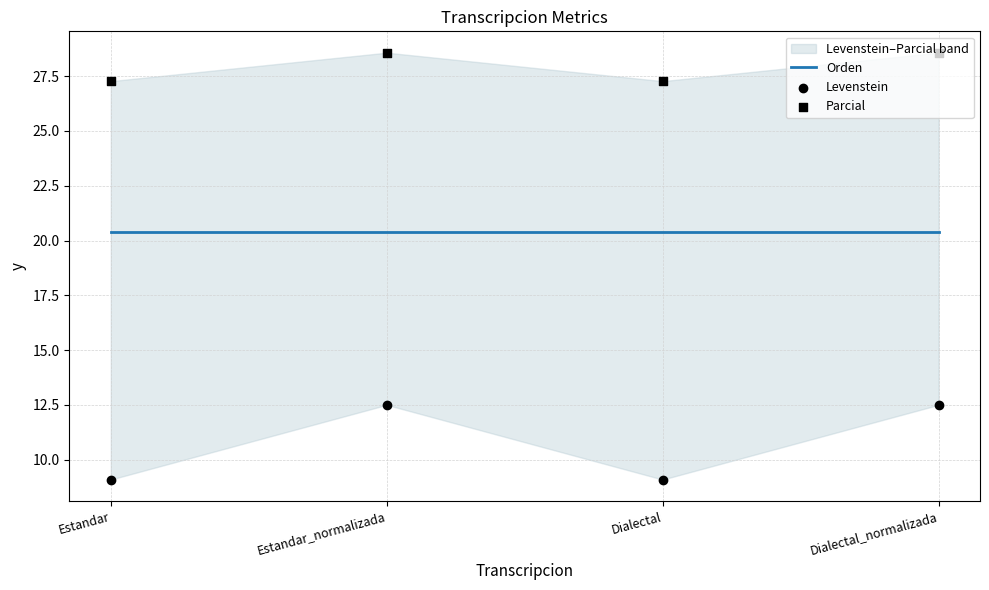

Which series has the largest total across all categories?

Parcial